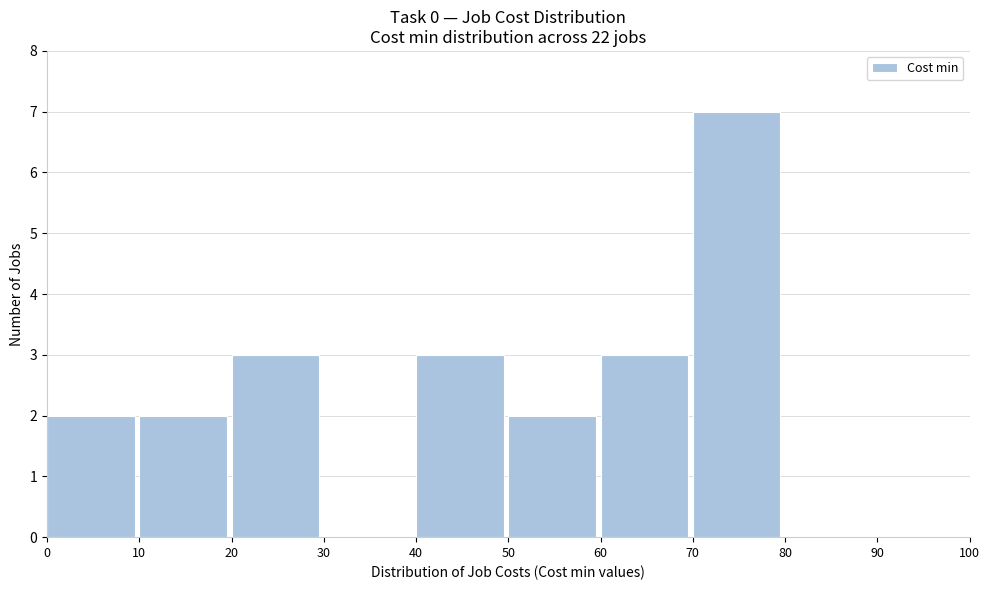

Reading left to right, list every bar in this chart as the range it spans on the x-axis followed by its height. The values are not printed on the chart, so give them approximately, as read against the axis.

0 to 10: 2
10 to 20: 2
20 to 30: 3
30 to 40: 0
40 to 50: 3
50 to 60: 2
60 to 70: 3
70 to 80: 7
80 to 90: 0
90 to 100: 0